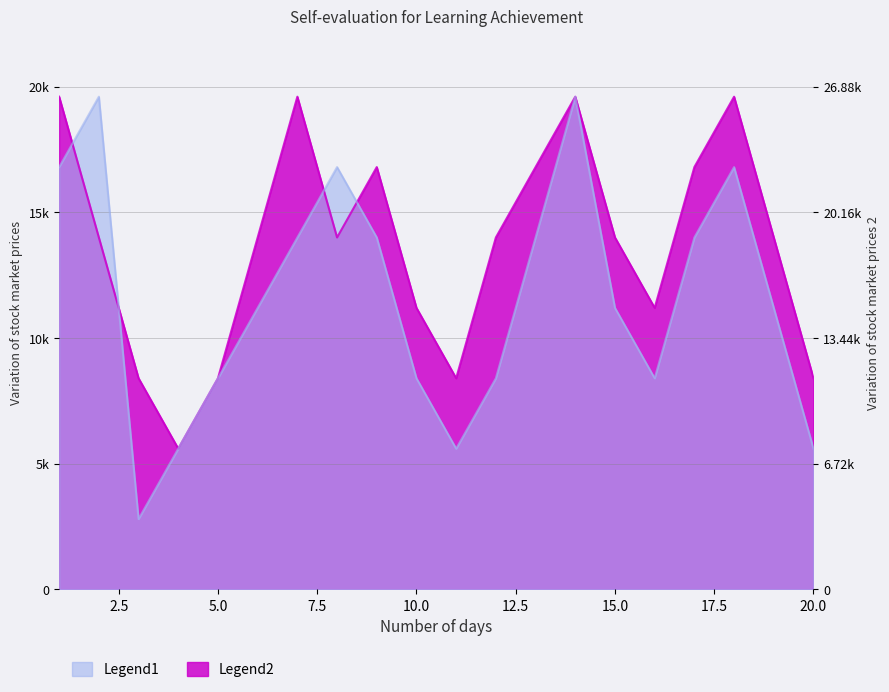

What is the difference between the second highest and minimum values in the Legend2 series?

14000